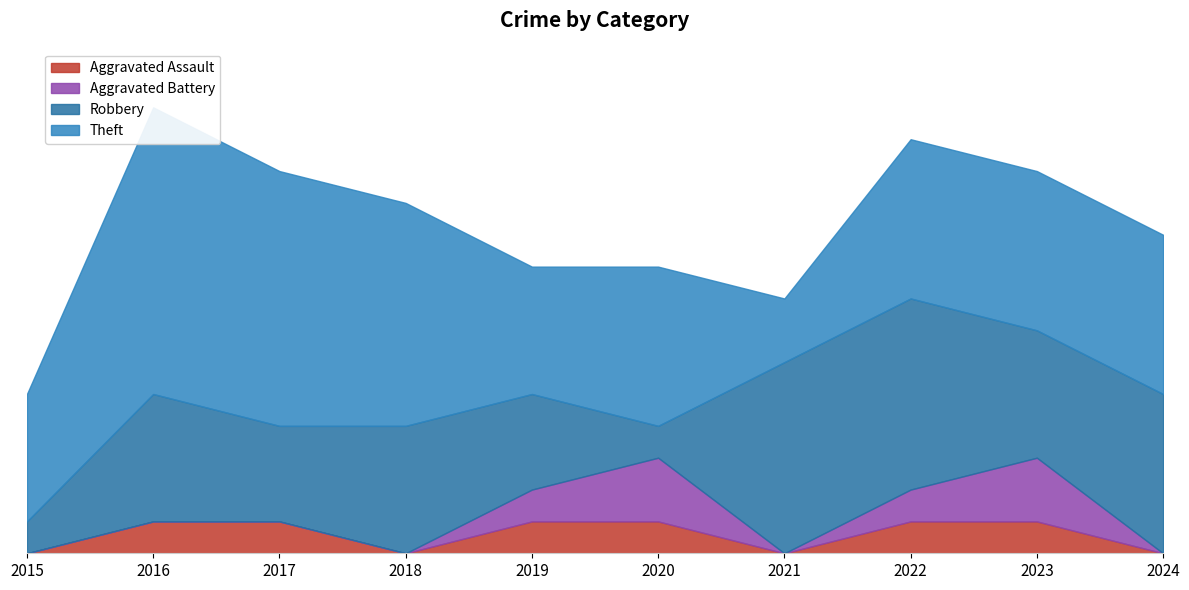

Where is Robbery nearest to the value 3?

2017